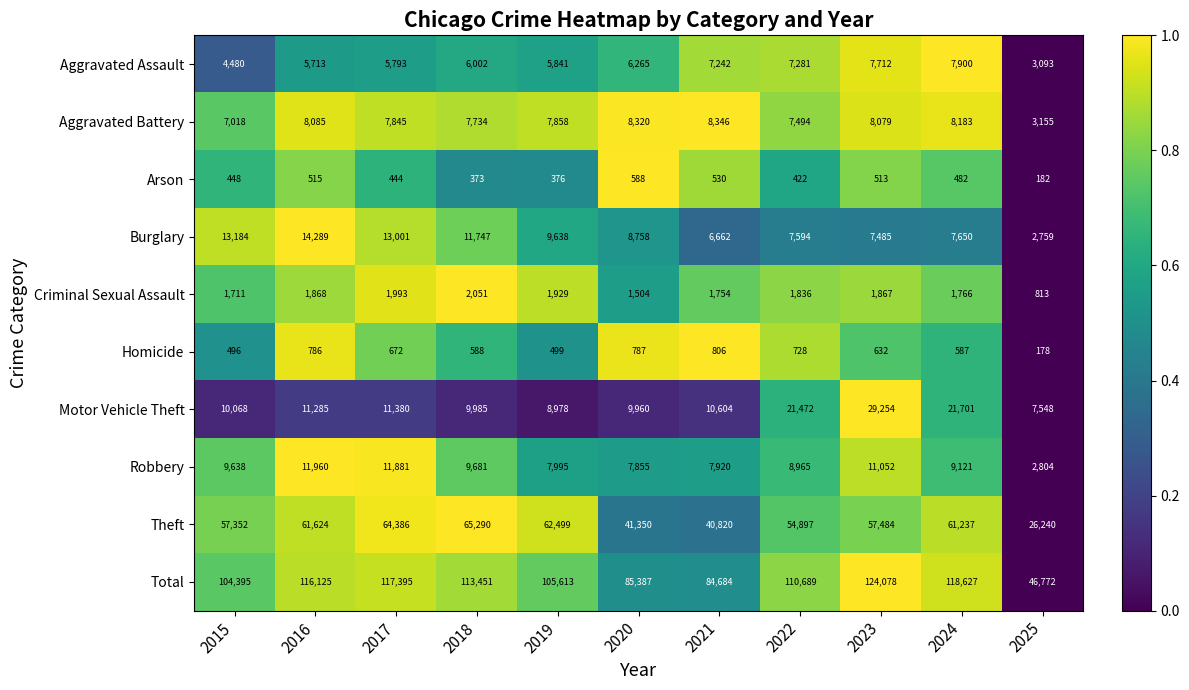

List the series in order of their peak value, highest first.

Total, Theft, Motor Vehicle Theft, Burglary, Robbery, Aggravated Battery, Aggravated Assault, Criminal Sexual Assault, Homicide, Arson